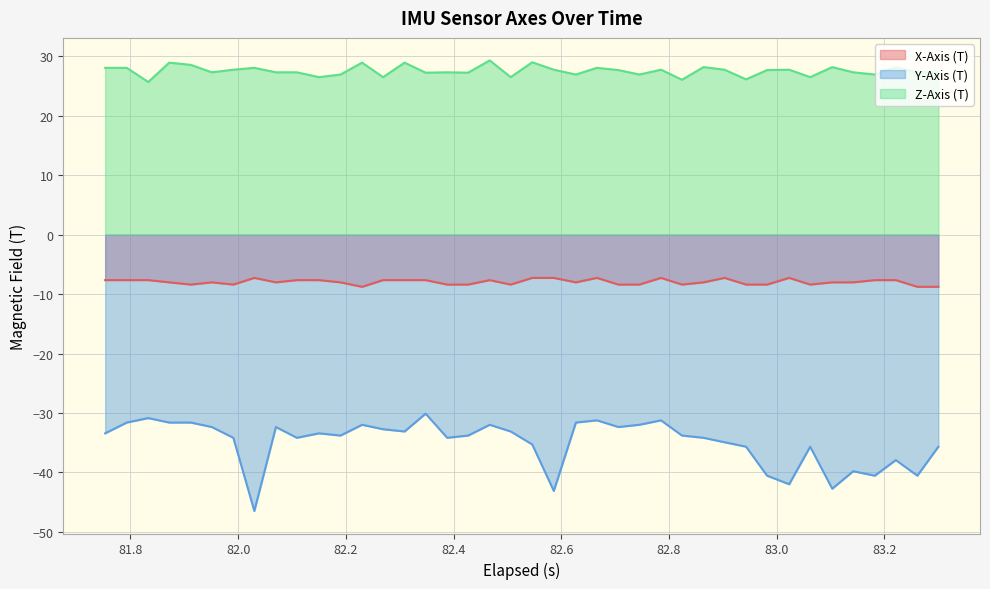

How many lines are shown in the chart?

3